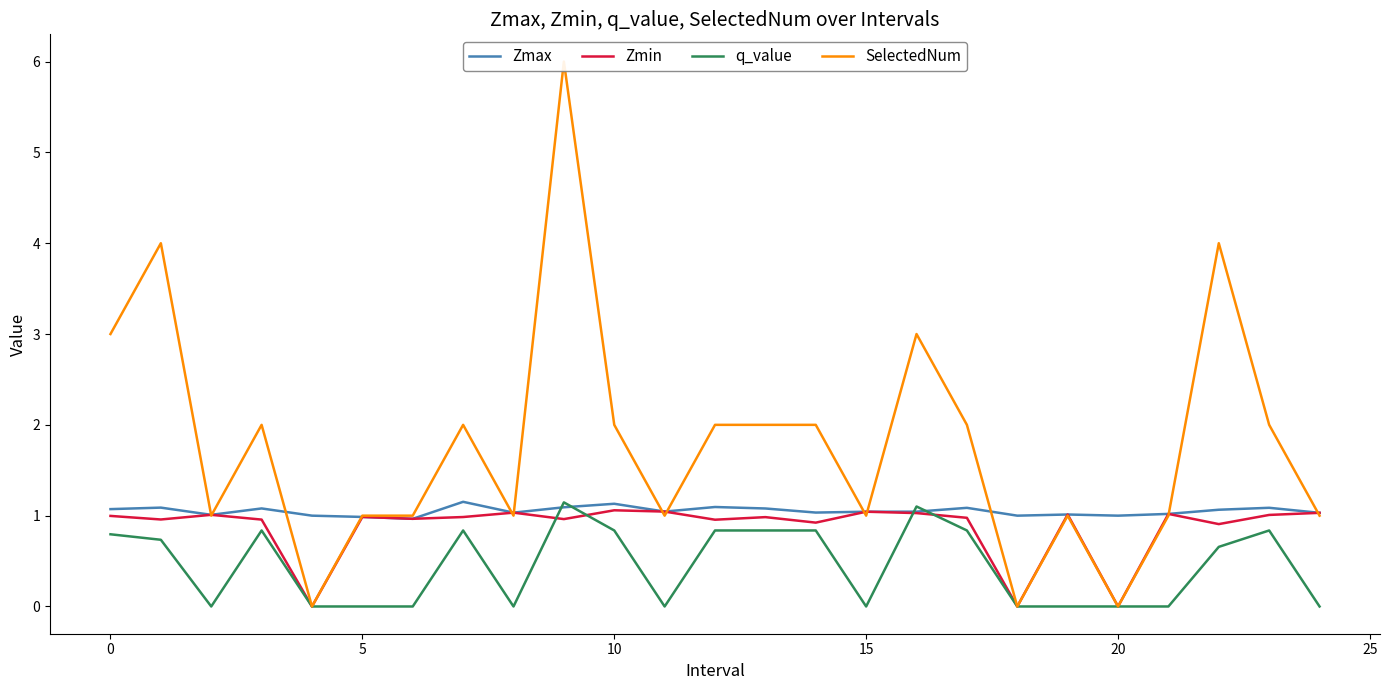

What is the highest value of the Zmin series?

1.1